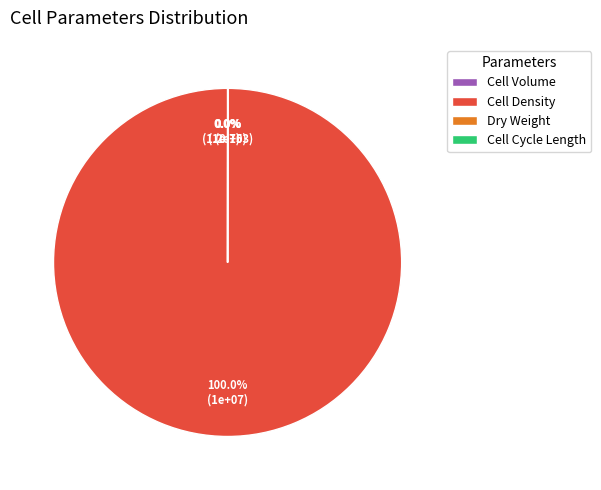

Rank the categories by value from lowest to highest.

initial_volume, fraction_dry_weight, cell_cycle_length, cell_density